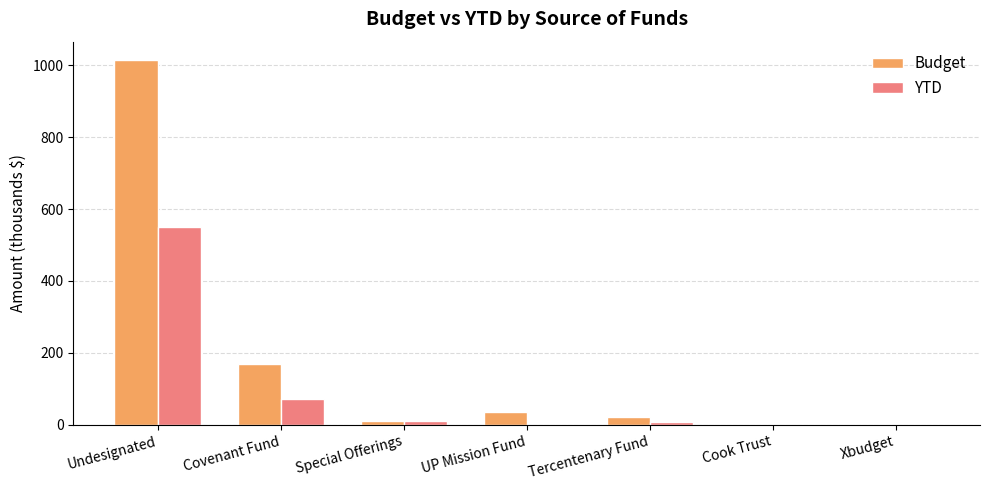

What is the sum of all YTD values?

642.8